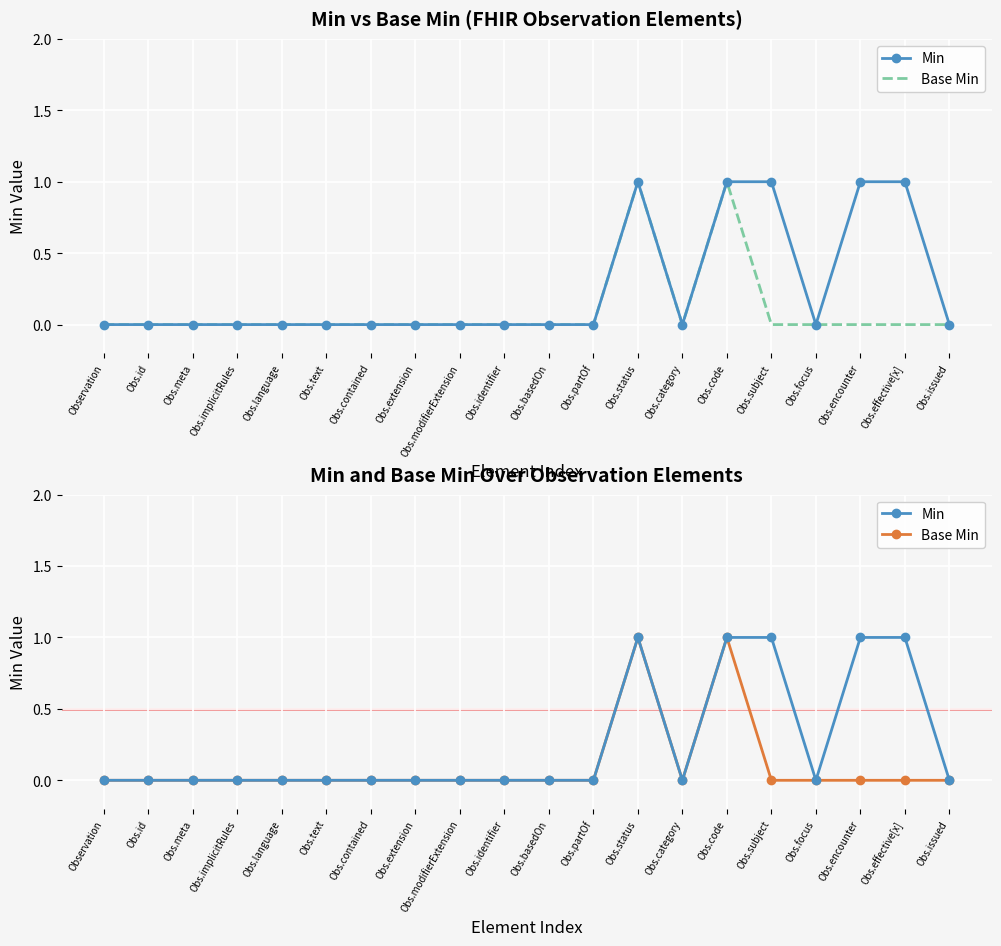

Which category has the lowest value in the Base Min series?

Observation